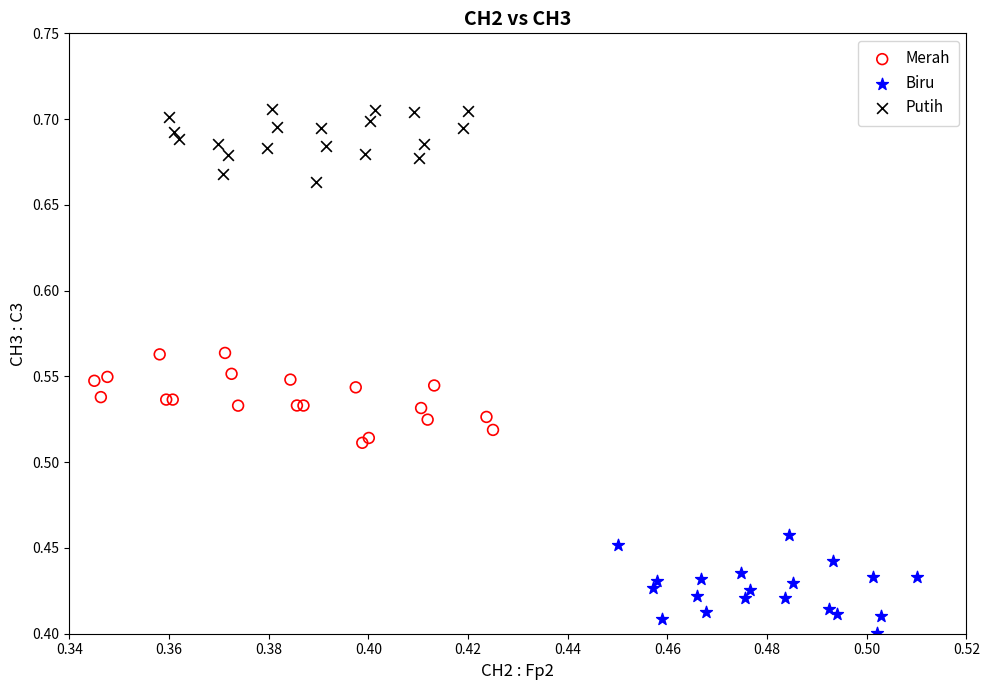

Which series contains the lowest Y value?

Biru